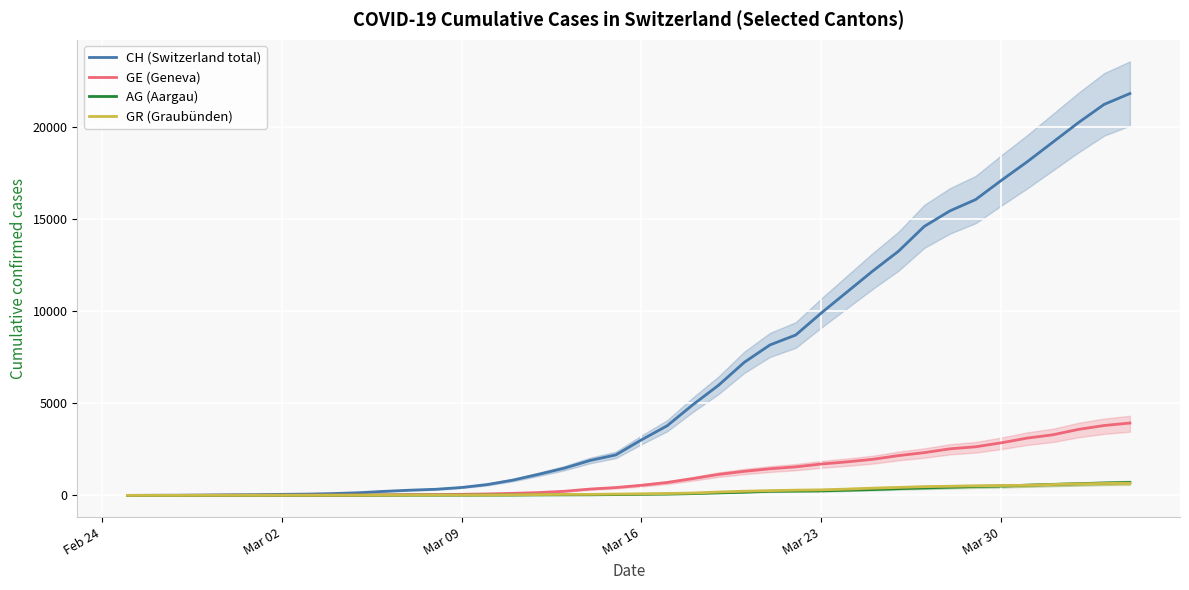

What is the maximum value for GR (Graubünden)?

657